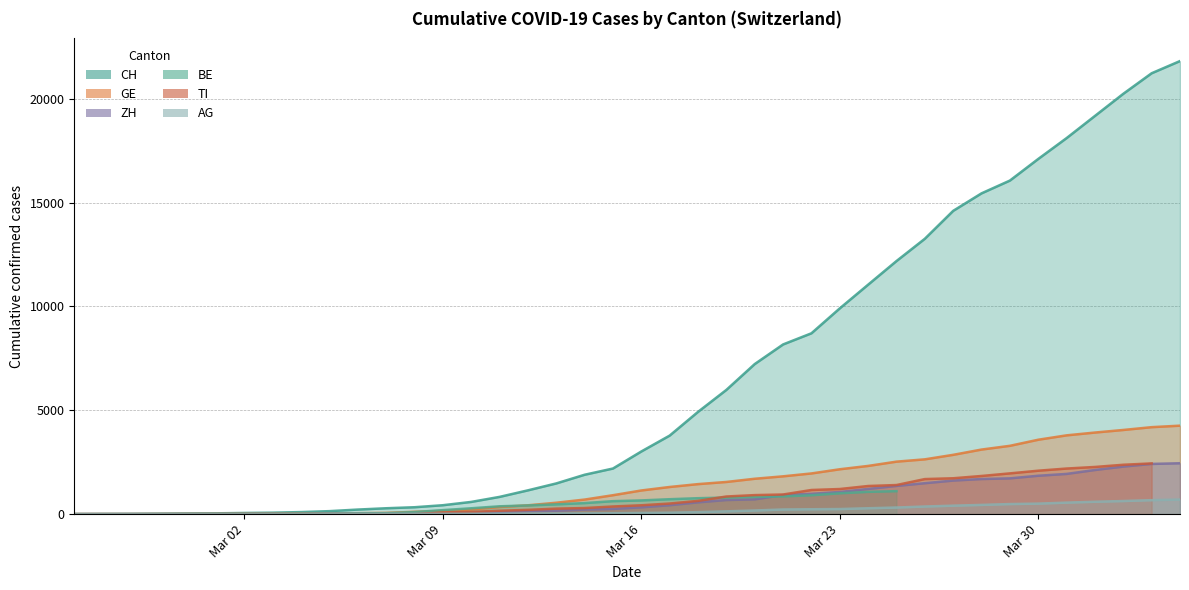

At which label does ZH first exceed 326?

2020-03-17